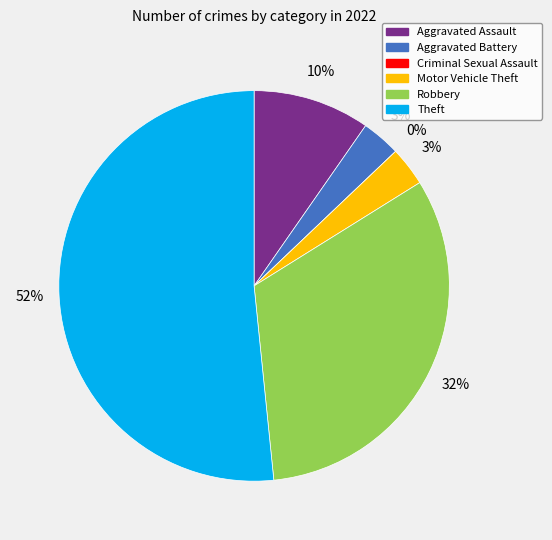

Approximately how many times larger is the value at Aggravated Assault compared to Motor Vehicle Theft?

3.0